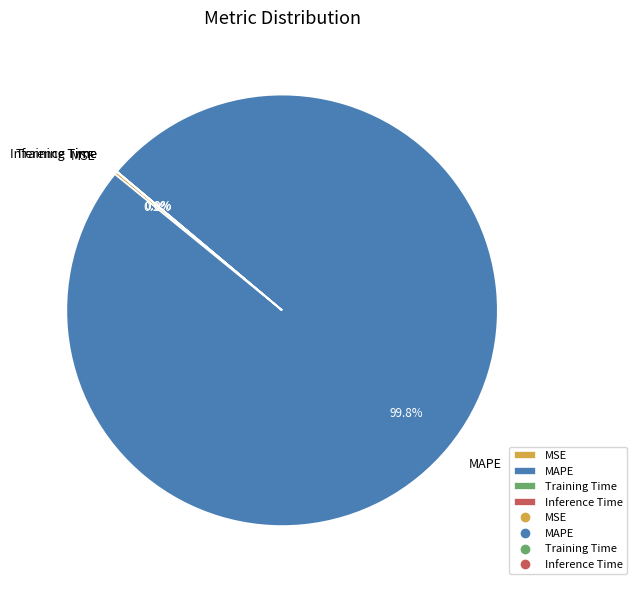

What percentage is NOT represented by MAPE?

0.2%